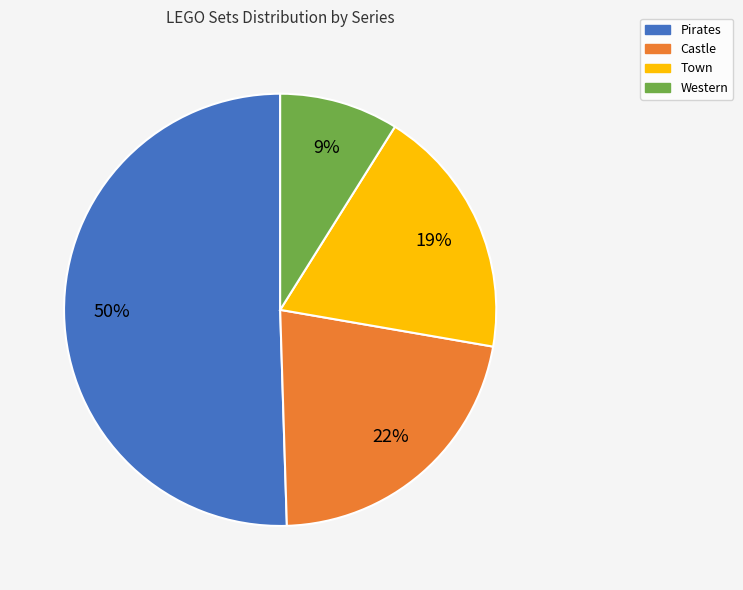

To the nearest percent, what percentage of the pie is Pirates?

50%